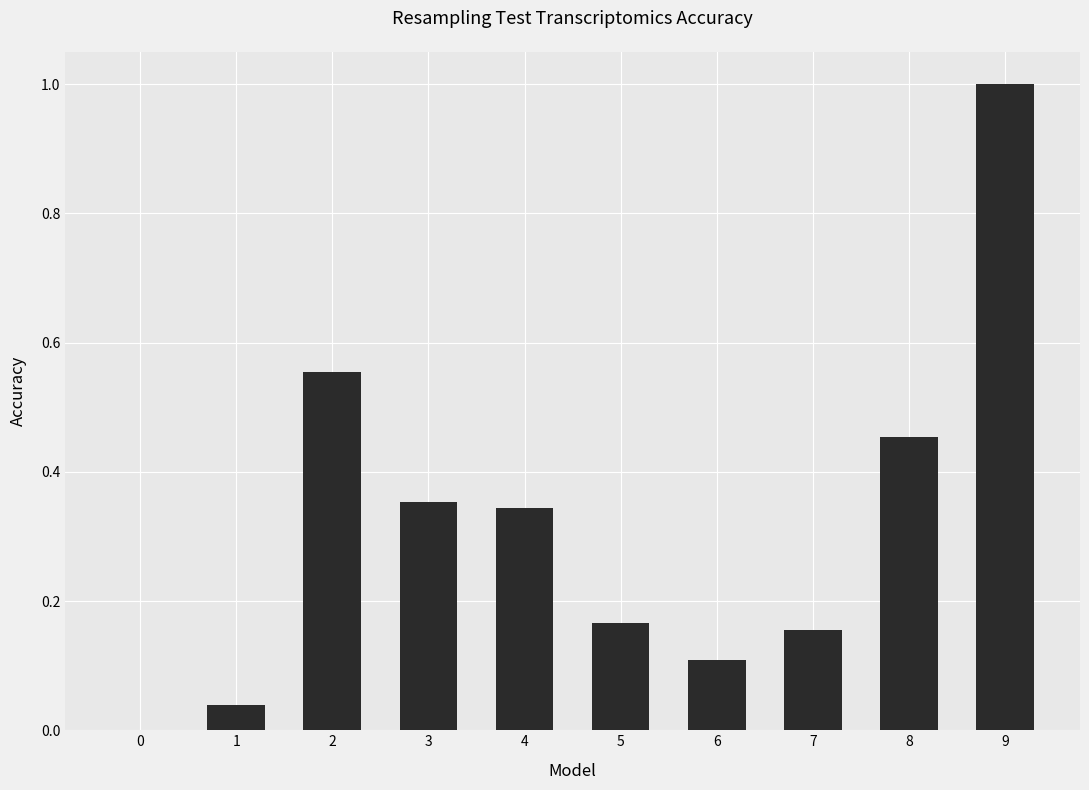

How many positive values are there?

9